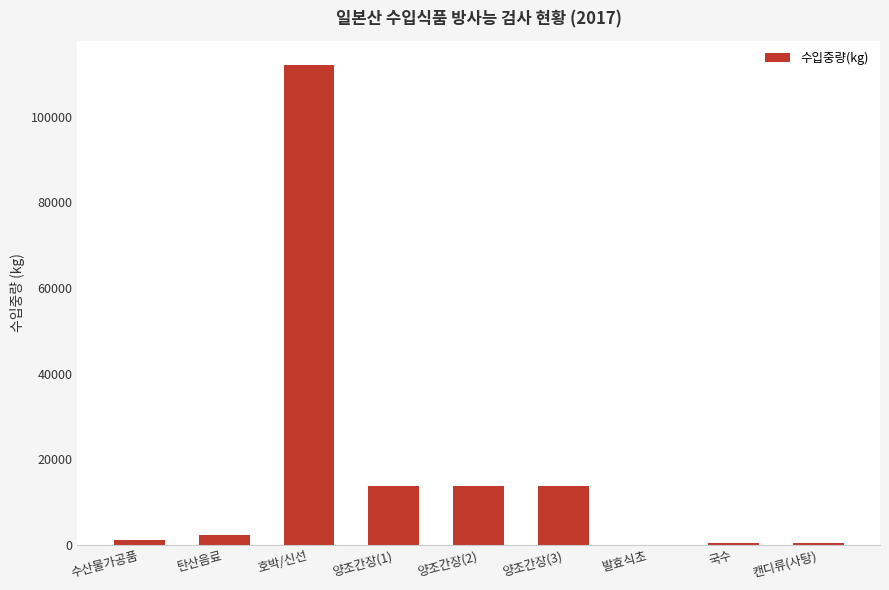

Which has a higher value, 호박/신선 or 양조간장(3)?

호박/신선